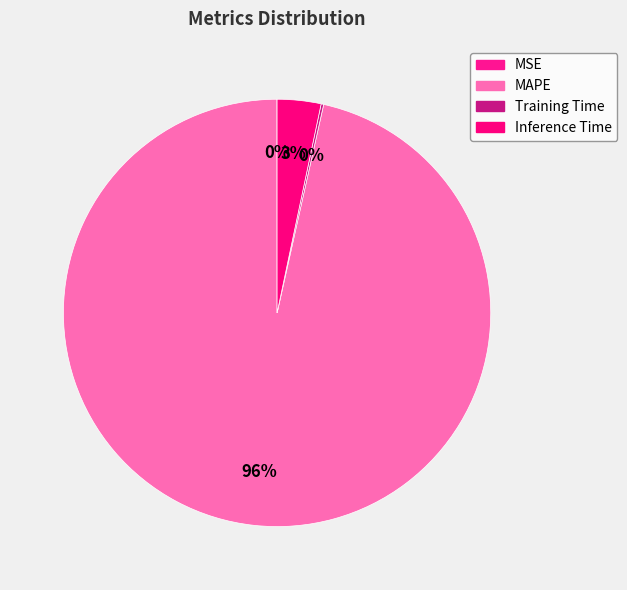

Do MAPE and Training Time together represent more than half of the pie?

Yes